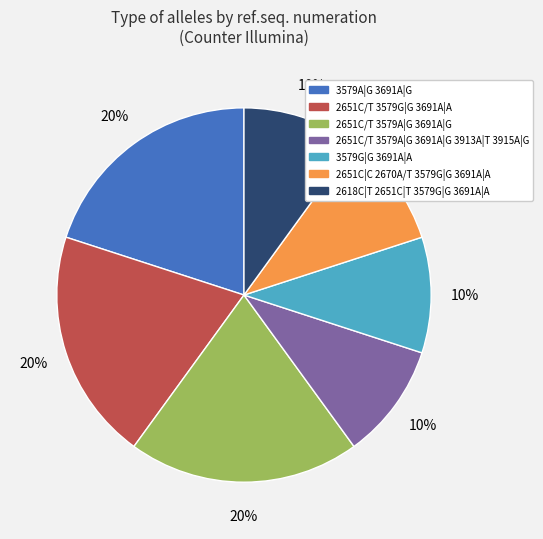

Is there any slice that represents more than half of the pie?

No